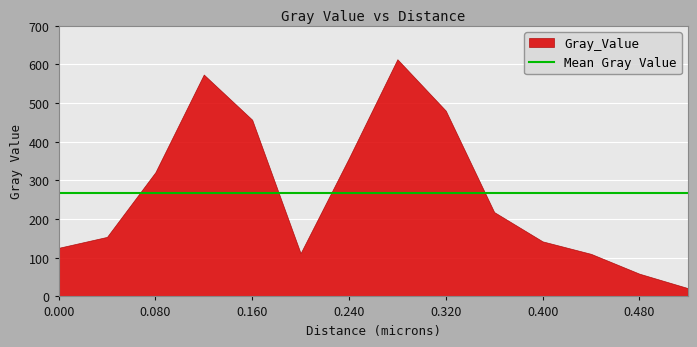

Between 0.4 and 0.16, which is larger?

0.16